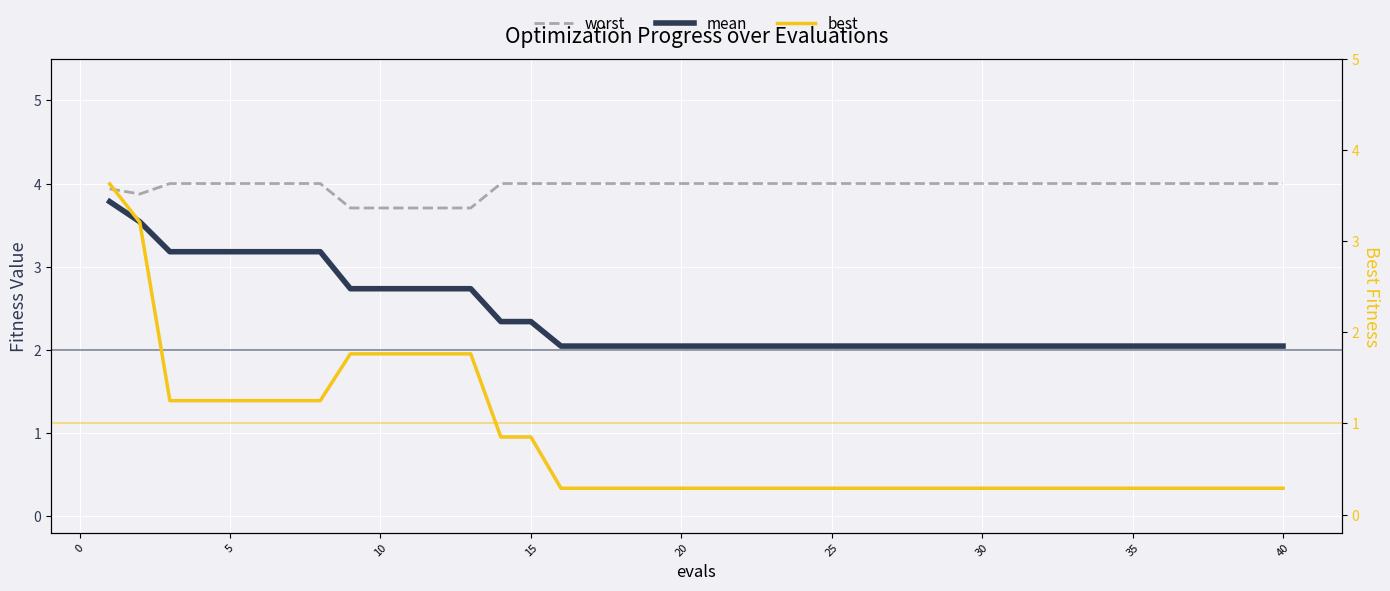

Which series has the widest spread of values?

best